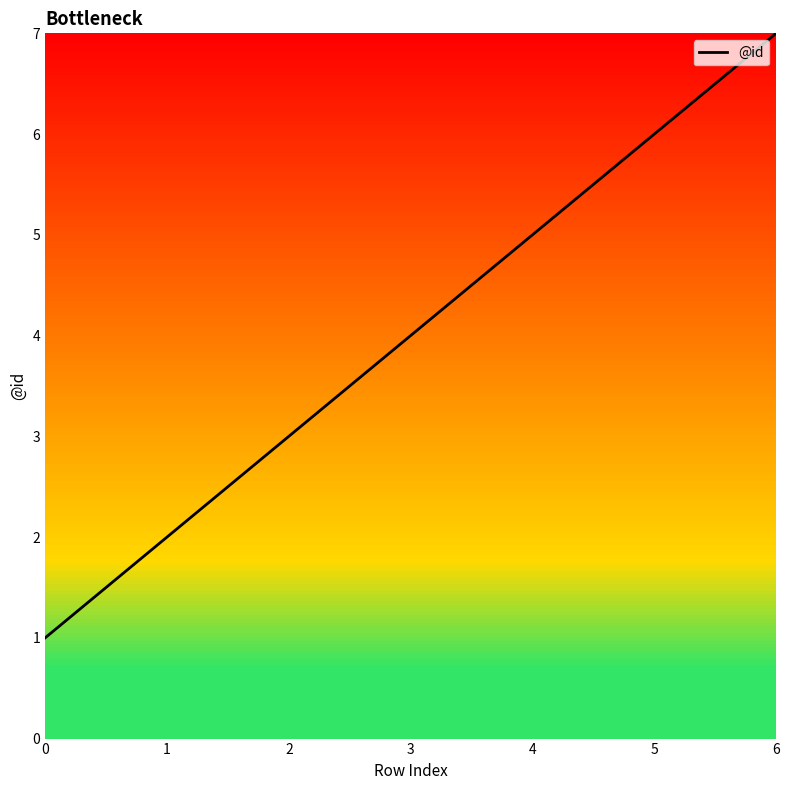

Reading left to right, list all the values displayed in this chart.

1	2	3	4	5	6	7